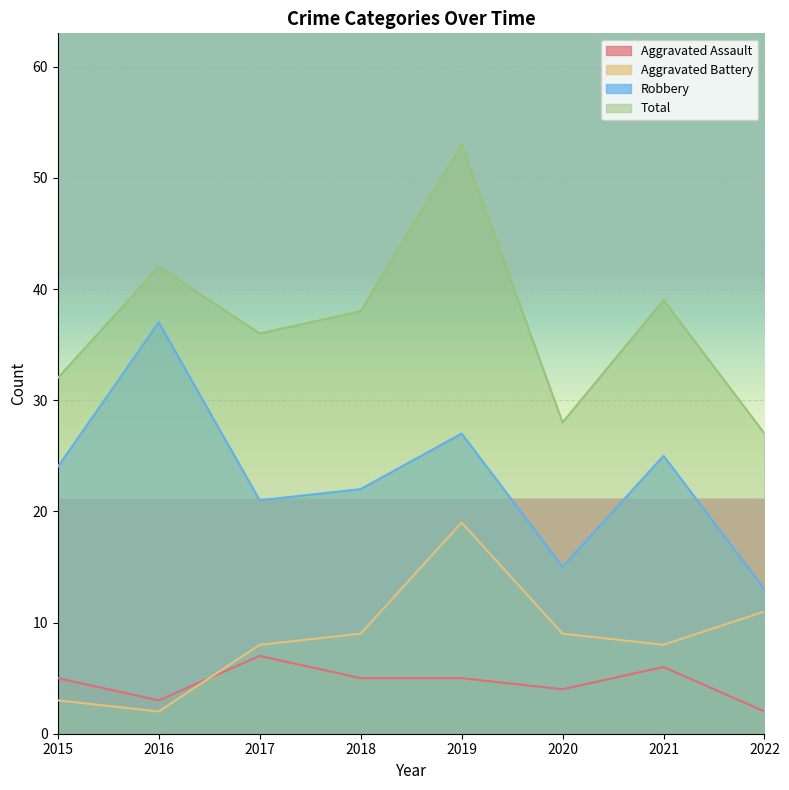

At which label is Aggravated Battery closest to 10?

2018